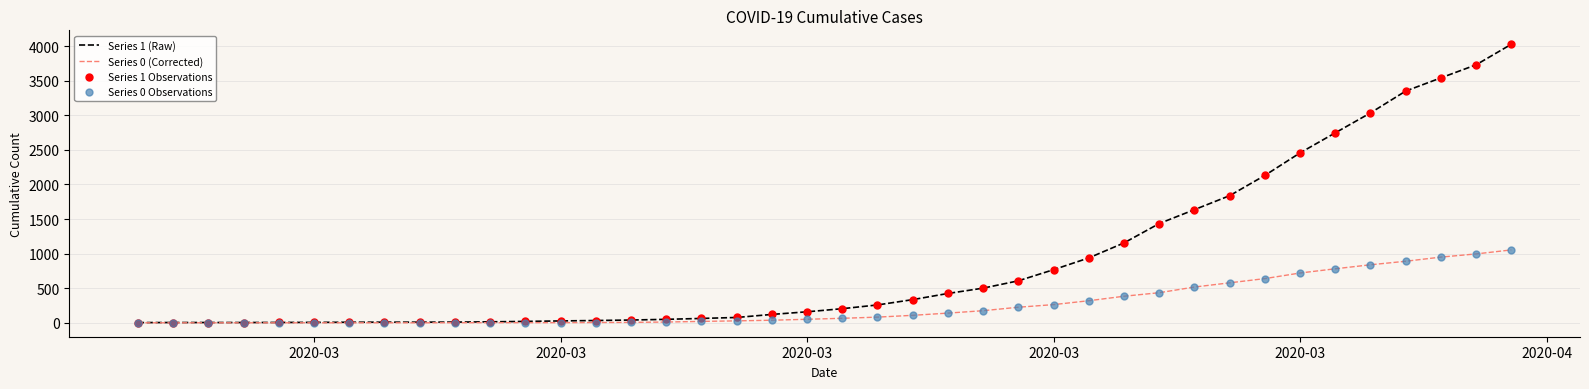

Which series has the widest spread of values?

Series 1 (Raw)